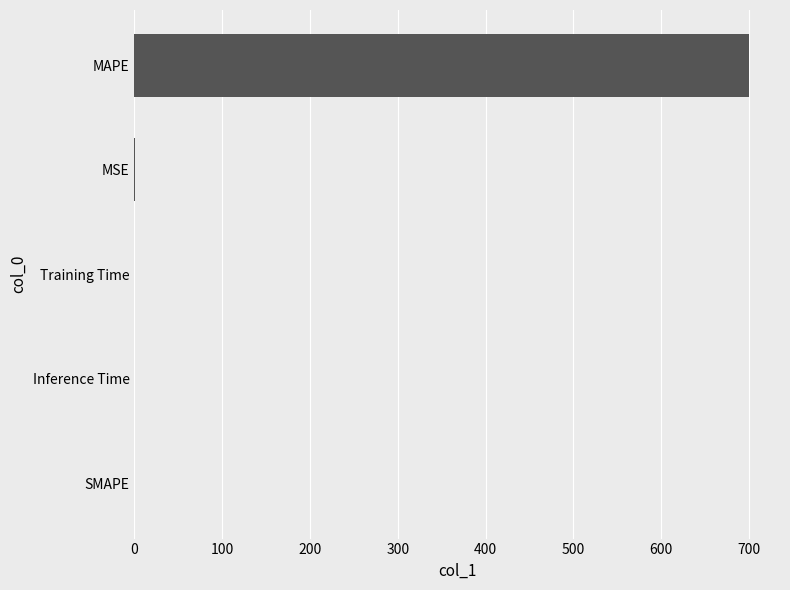

What is the change in value from SMAPE to MAPE?

+700.3